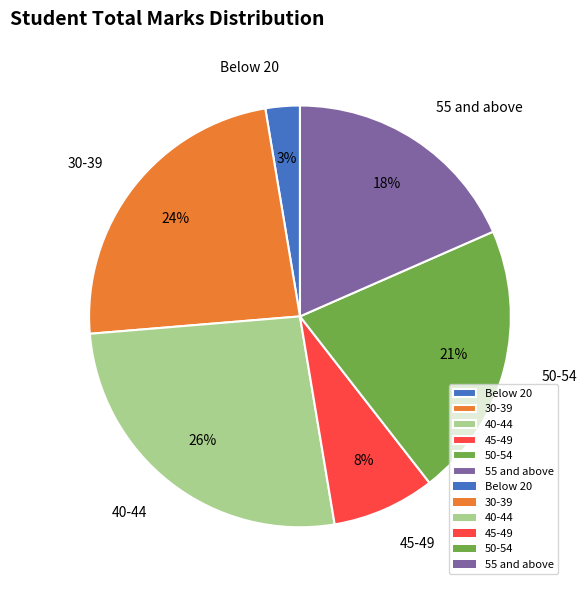

To the nearest percent, what portion does 55 and above represent?

18%